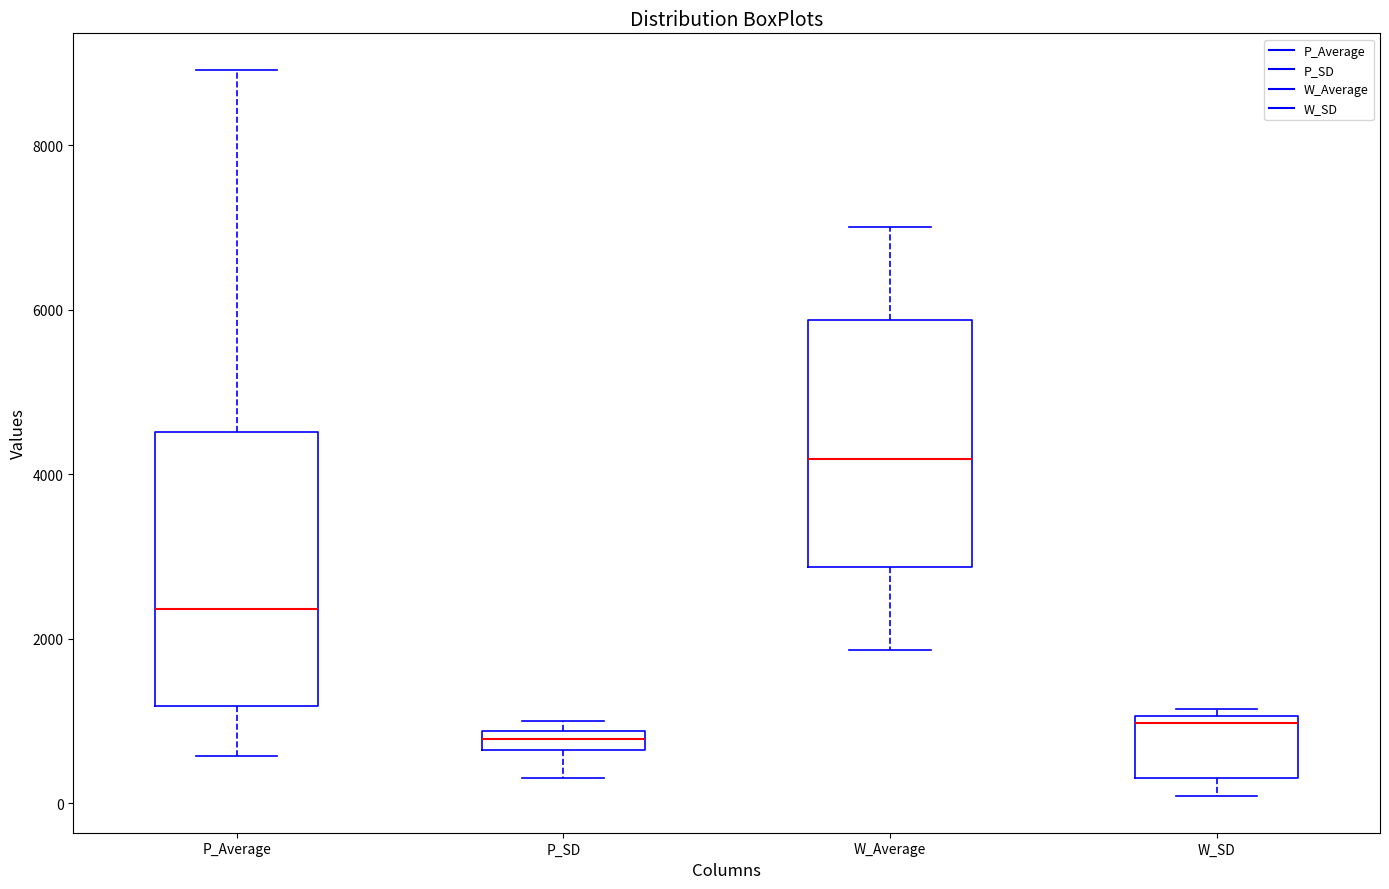

Where is the lower edge of the box for P_SD on the y-axis? The values are not printed on the chart, so give them approximately, as read against the axis.

600